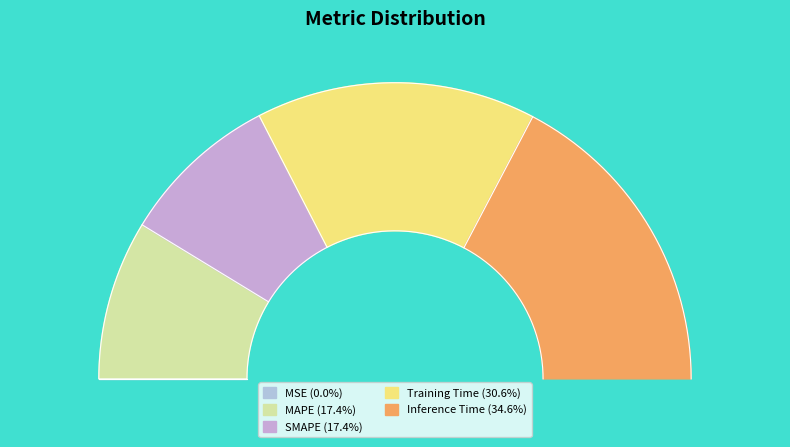

Is SMAPE the majority of the pie?

No